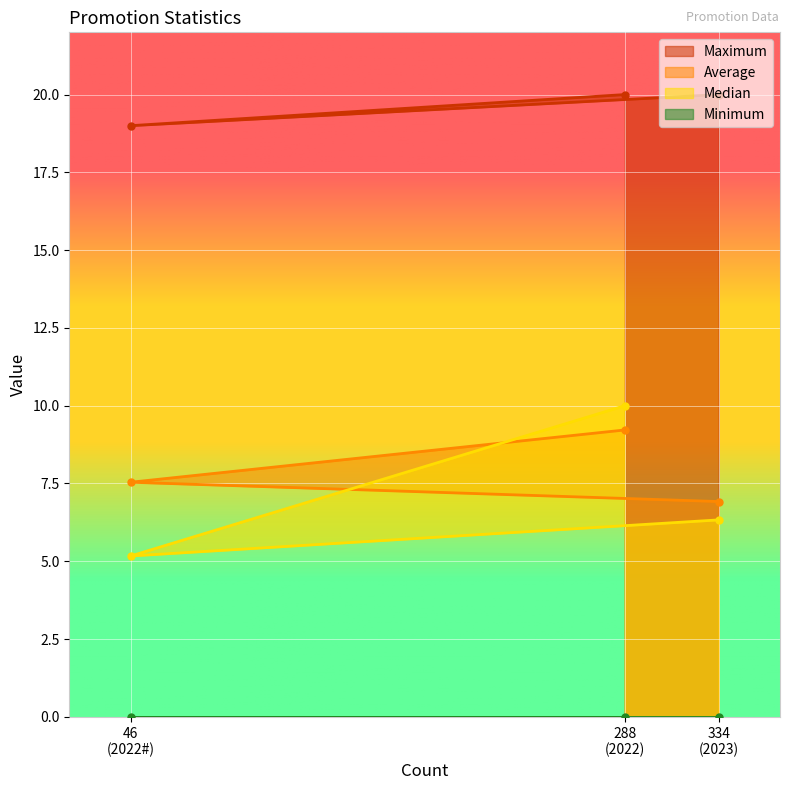

What is the value of the Maximum point at the 3rd from the left?

20.0